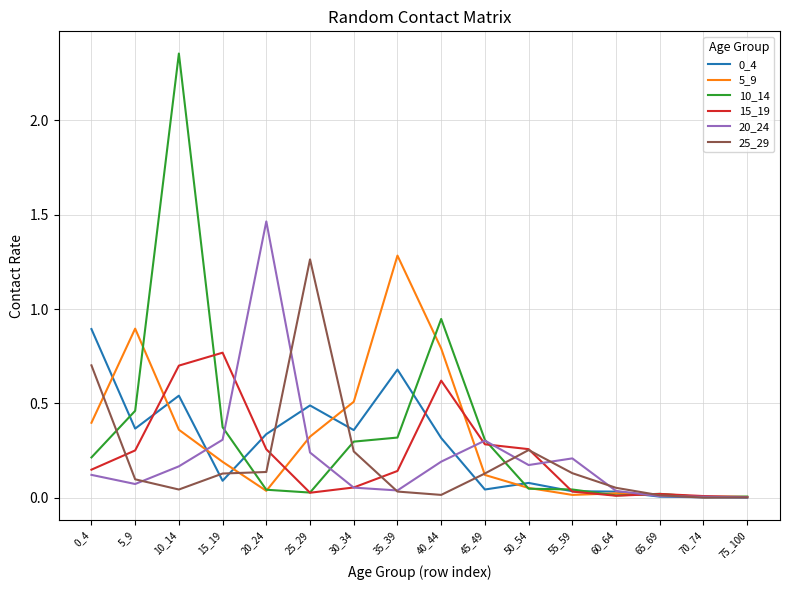

How many lines are shown in the chart?

6